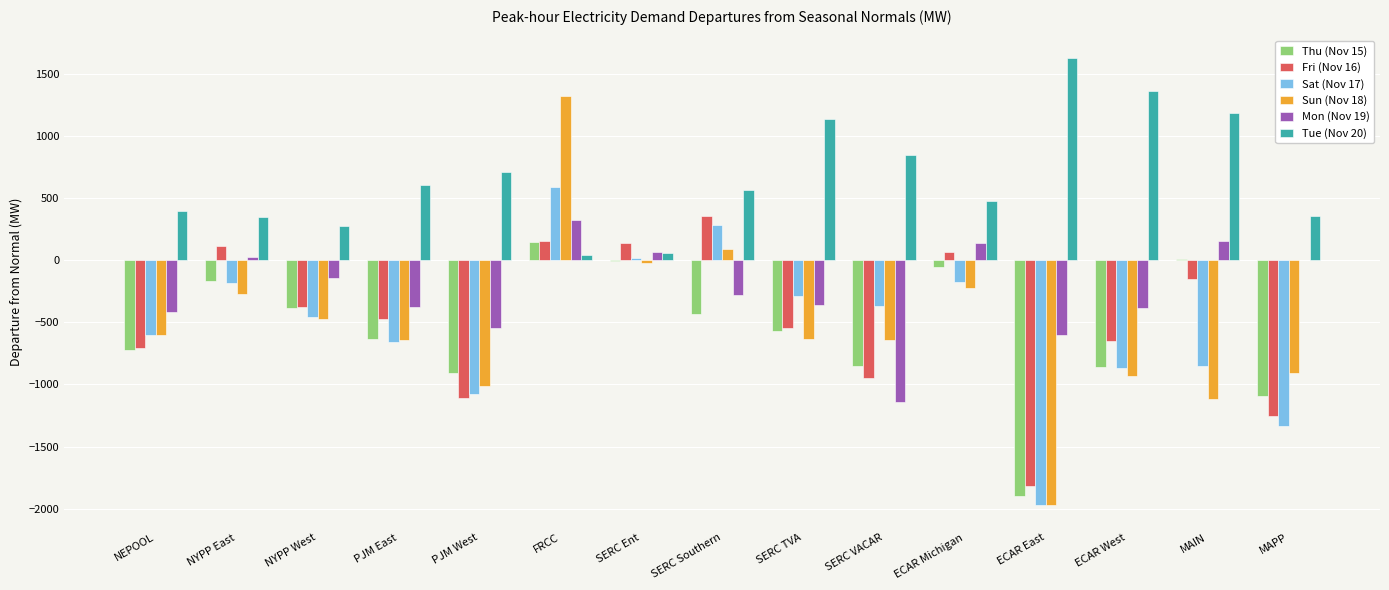

What are all the series names shown in the legend?

Thu (Nov 15), Fri (Nov 16), Sat (Nov 17), Sun (Nov 18), Mon (Nov 19), Tue (Nov 20)